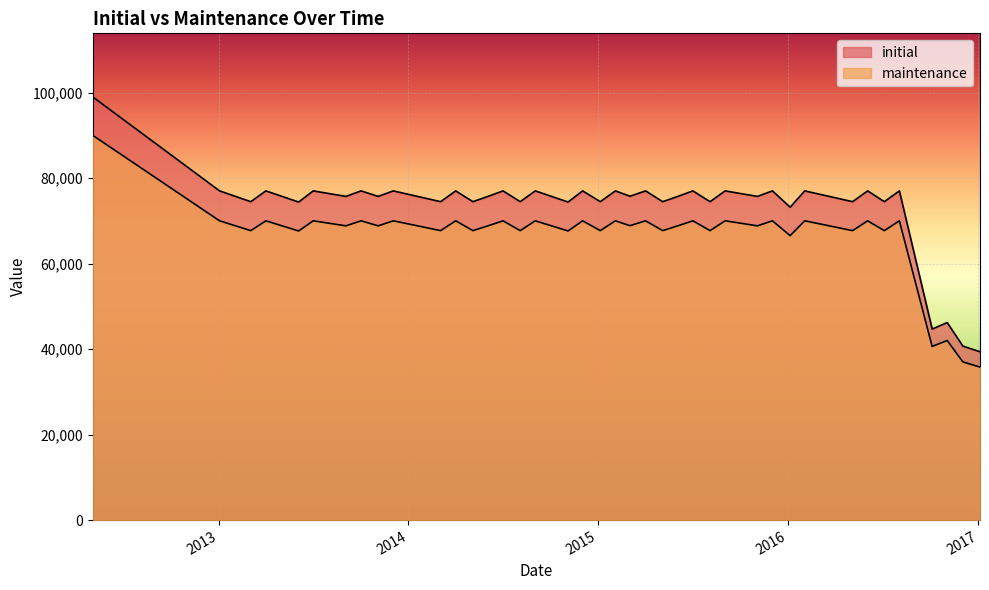

True or false: initial has a value of 77000 at 20131002.

True